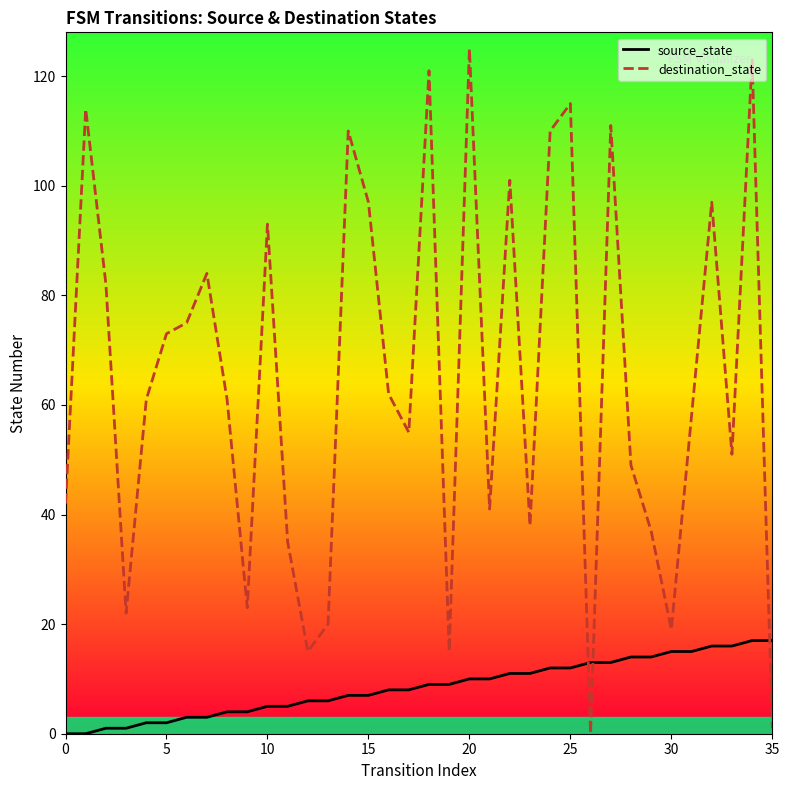

Between which two adjacent categories do destination_state and source_state first intersect?

25 and 26